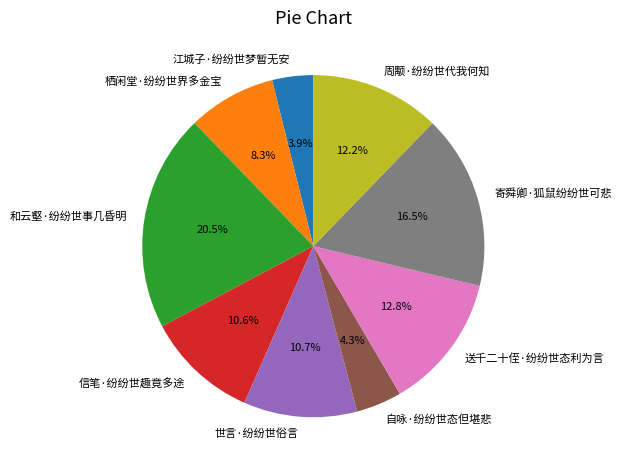

What percentage is NOT represented by 送千二十侄·纷纷世态利为言?

87.2%